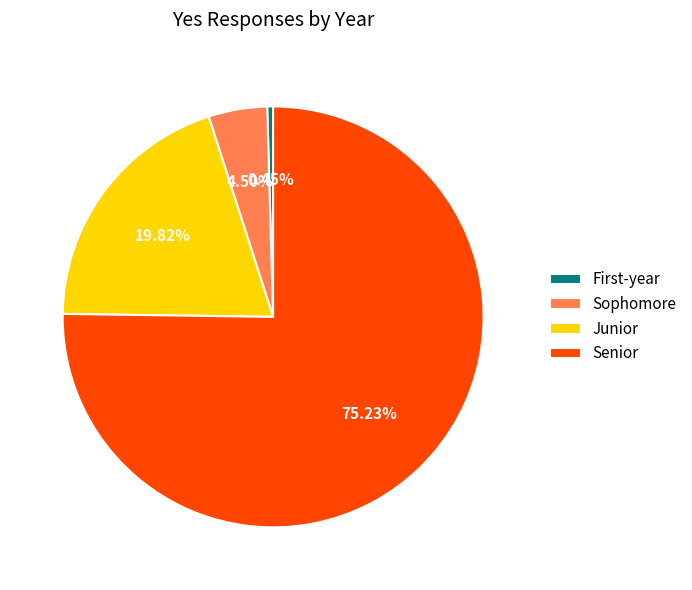

Does Senior represent more than half of the total?

Yes